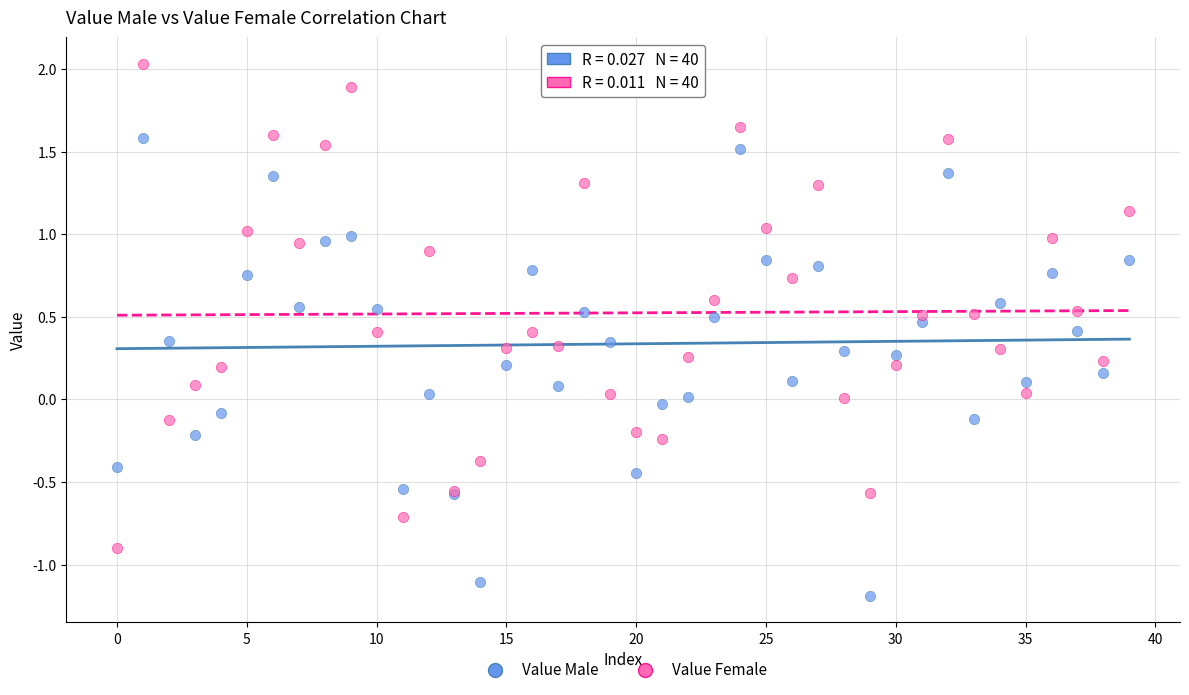

Which series contains the lowest Y value?

Value Male